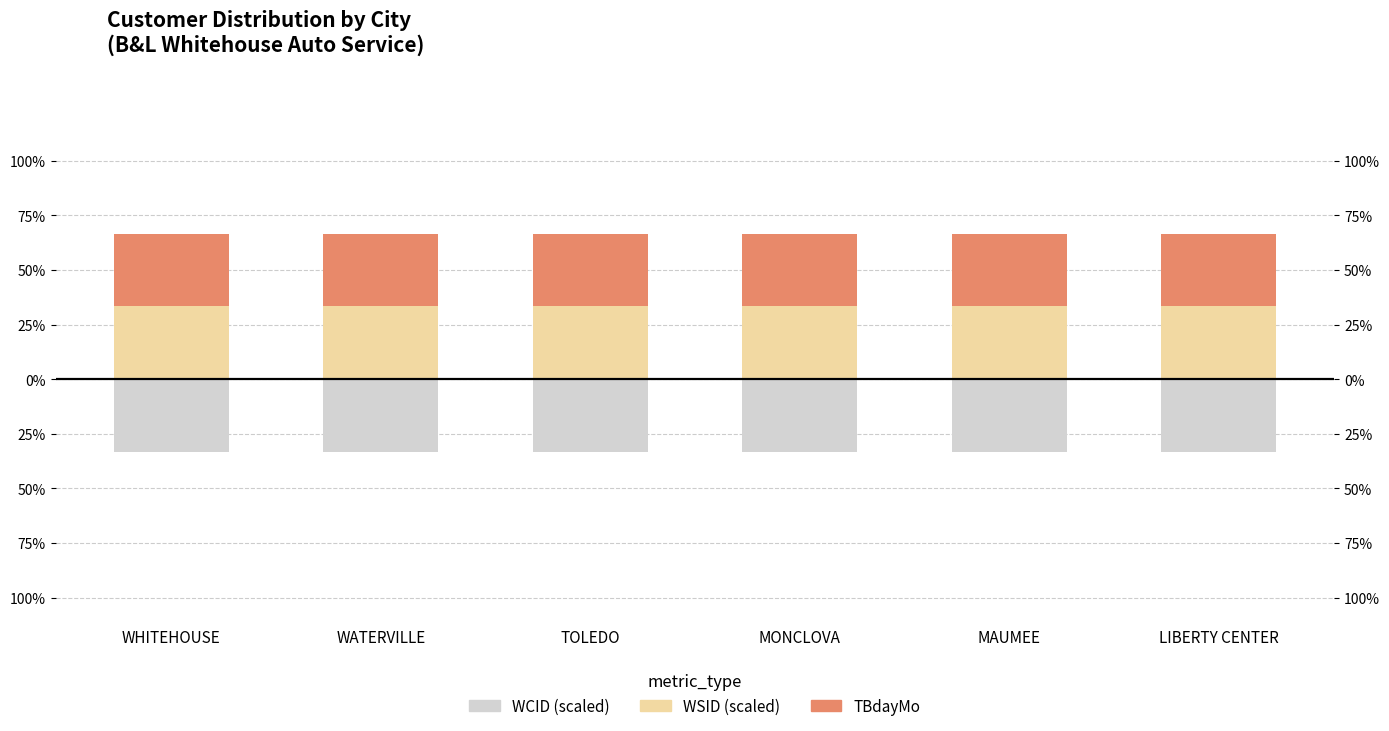

What are all the series names shown in the legend?

WSID (scaled), TBdayMo, WCID (scaled)